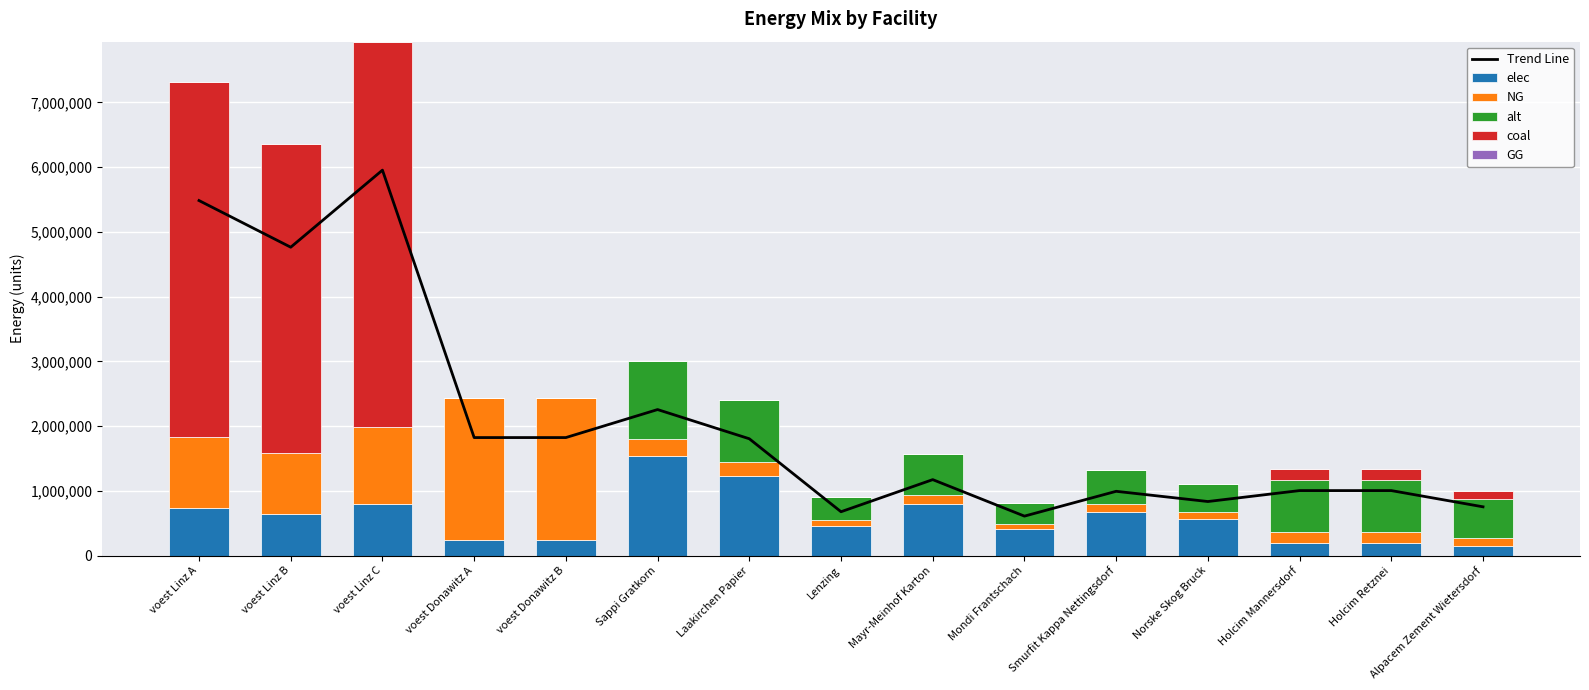

List the labels in order of elec value, largest first.

Sappi Gratkorn, Laakirchen Papier, Mayr-Meinhof Karton, voest Linz C, voest Linz A, Smurfit Kappa Nettingsdorf, voest Linz B, Norske Skog Bruck, Lenzing, Mondi Frantschach, voest Donawitz A, voest Donawitz B, Holcim Mannersdorf, Holcim Retznei, Alpacem Zement Wietersdorf